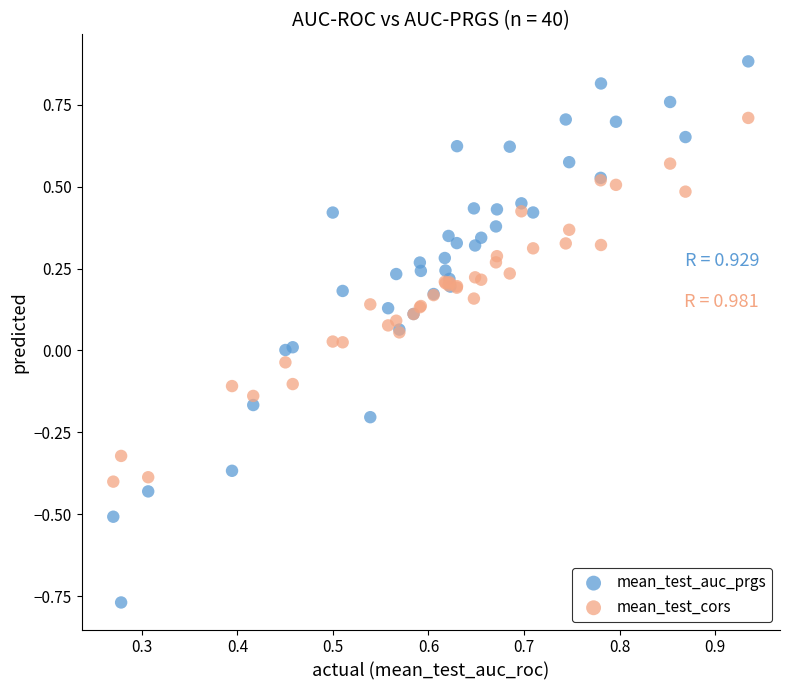

Which series has the largest Y range (max minus min)?

mean_test_auc_prgs